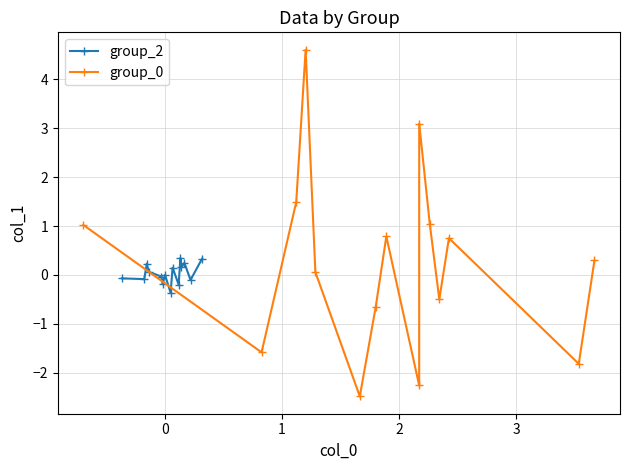

How many categories are shown in the chart?

15